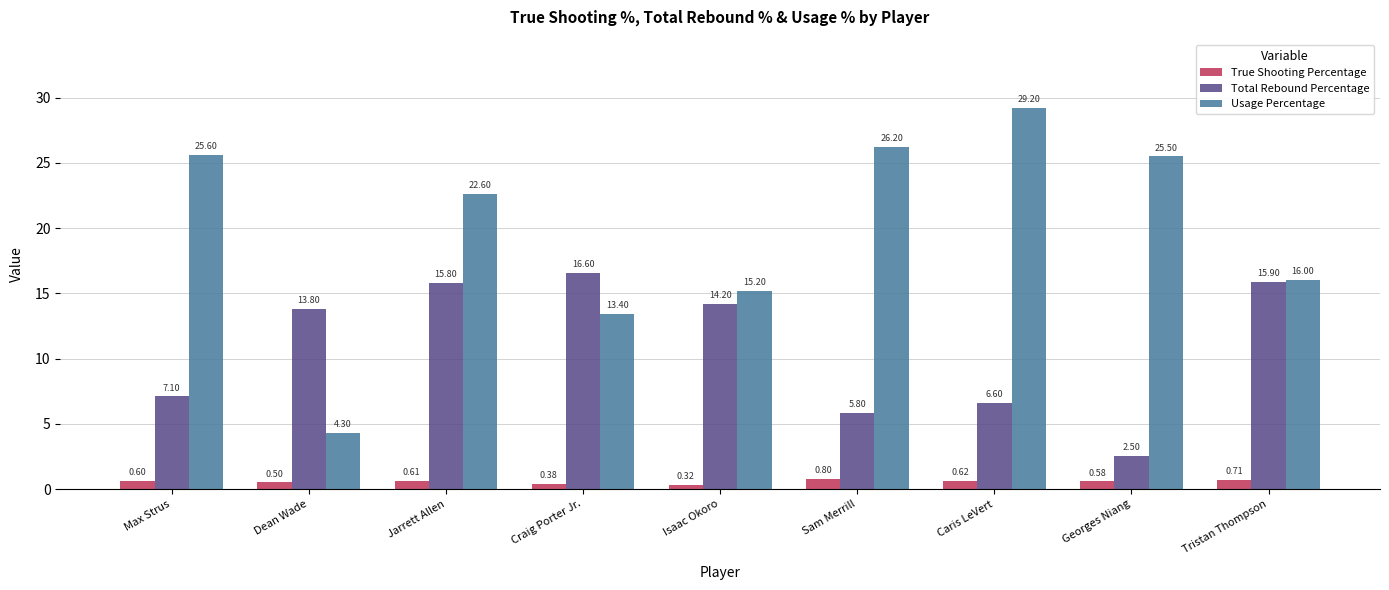

What position from the right is Tristan Thompson?

1